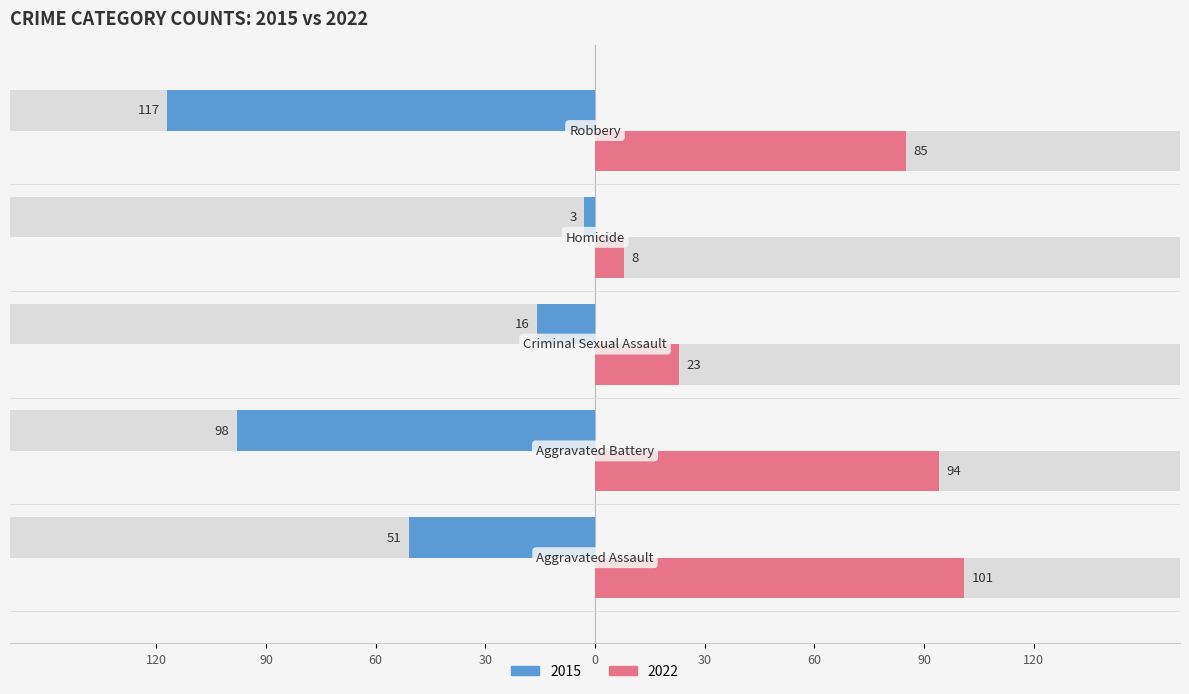

Reading left to right, extract all data points from this chart.

2015: -51	-98	-16	-3	-117
2022: 101	94	23	8	85